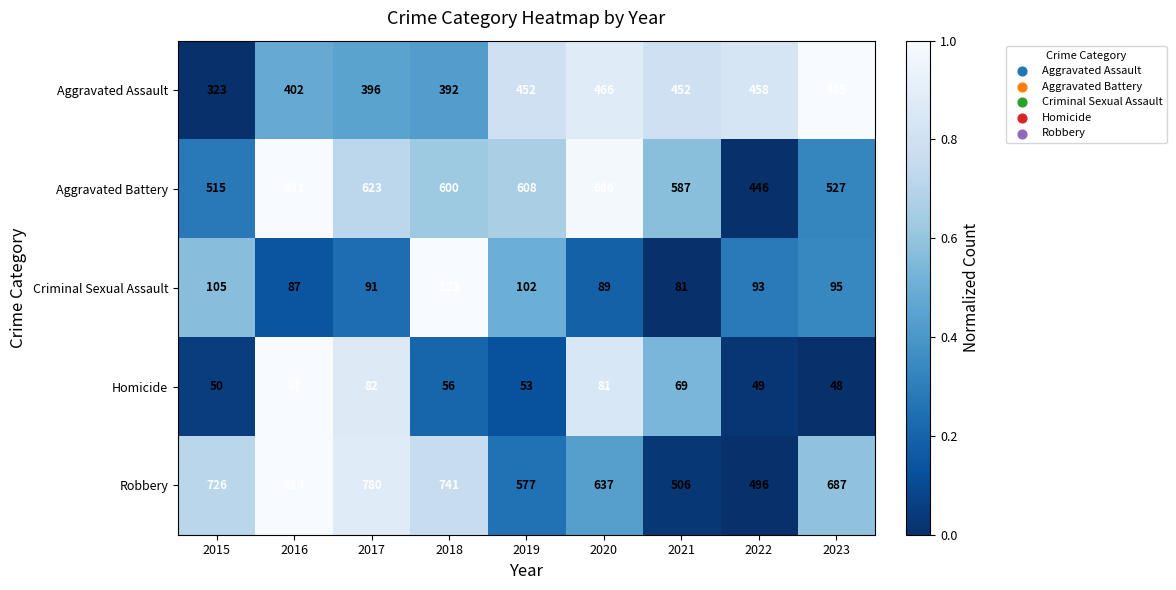

The value of Robbery at 2015 is 726. True or false?

True